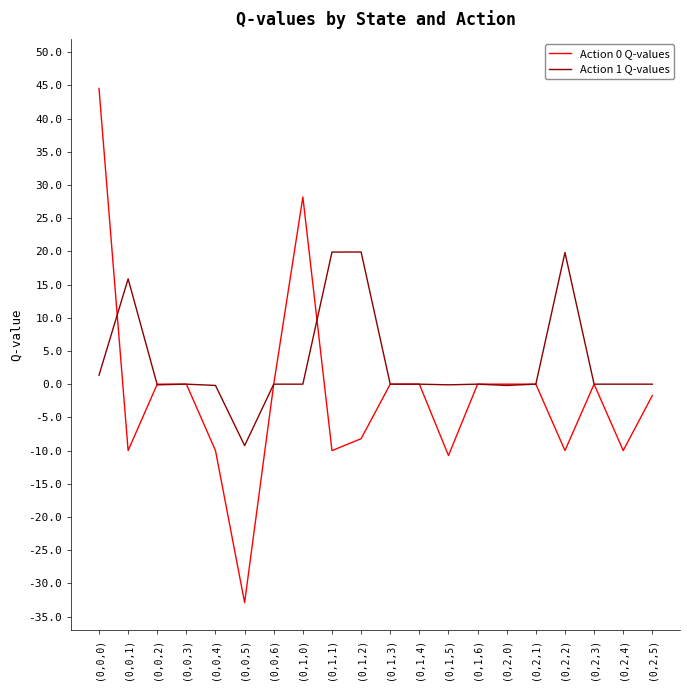

List the series in order of their overall mean, lowest first.

Action 0 Q-values, Action 1 Q-values